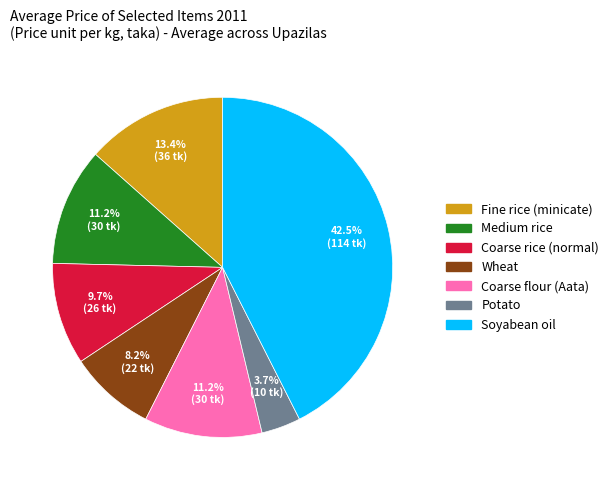

Which has a higher value, Fine rice (minicate) or Soyabean oil?

Soyabean oil